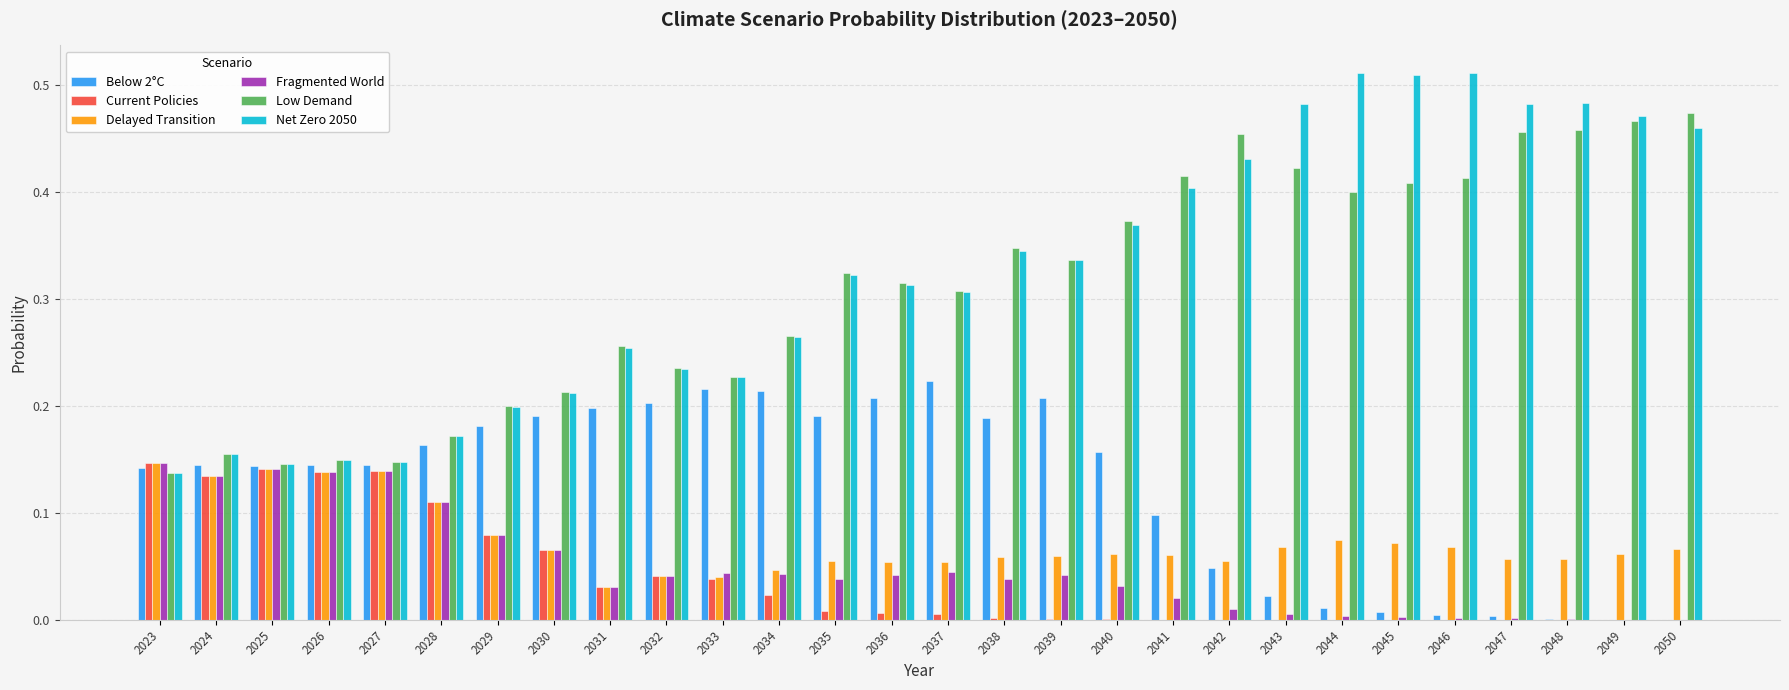

Is the value of Fragmented World at 2028 greater than the value of Low Demand at 2041?

No